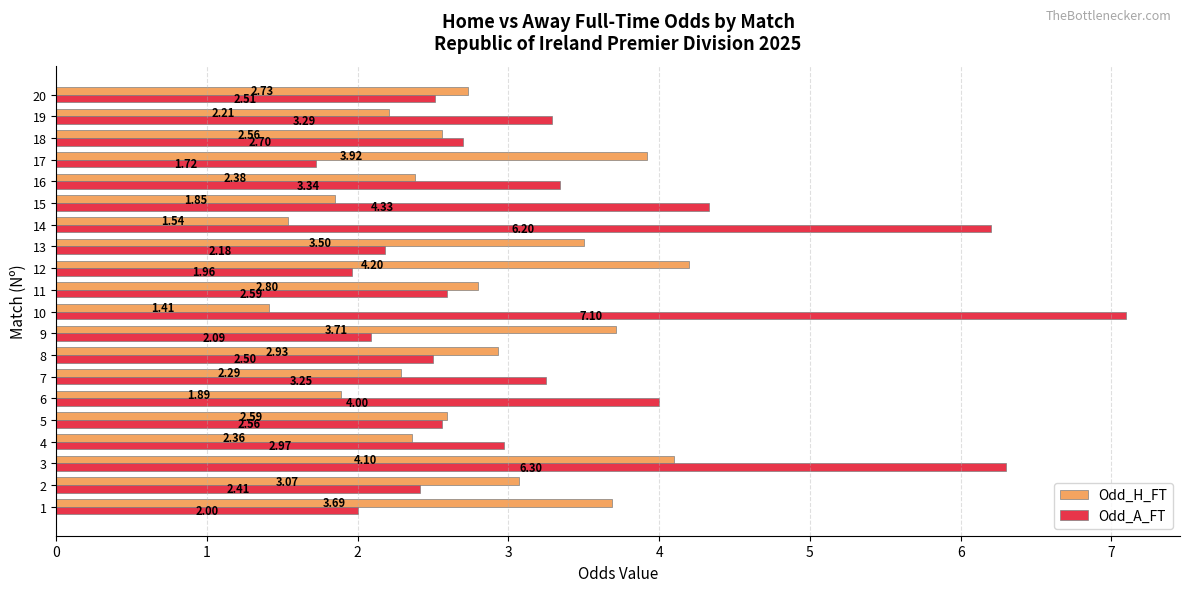

How many data points in Odd_A_FT are less than 2?

2